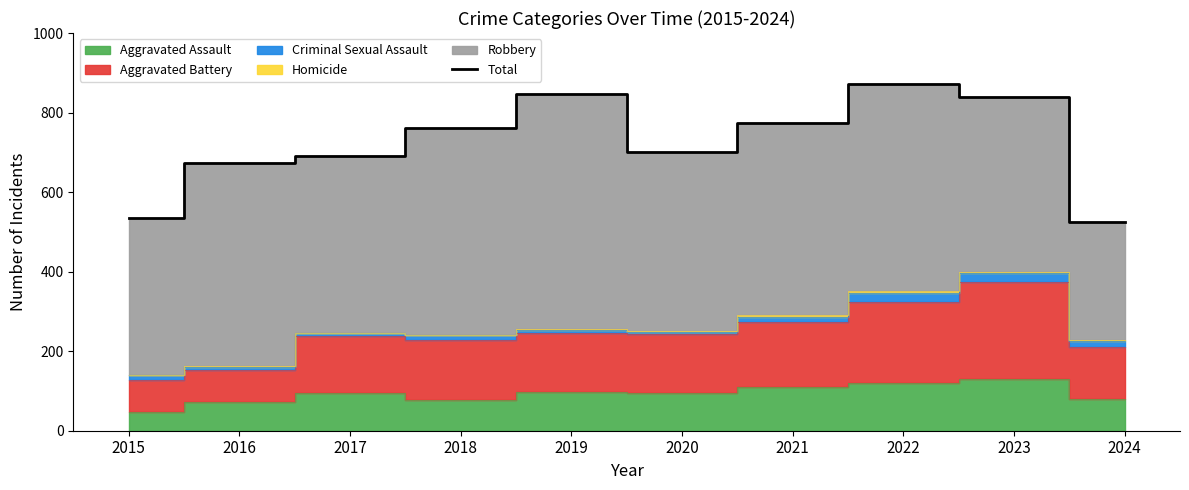

What is the ratio of the value at 2021 to the value at 2015?

1.4